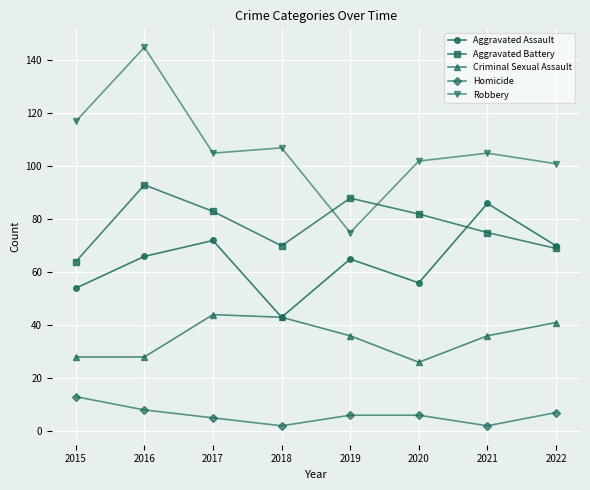

What is the sum of all Criminal Sexual Assault values?

282